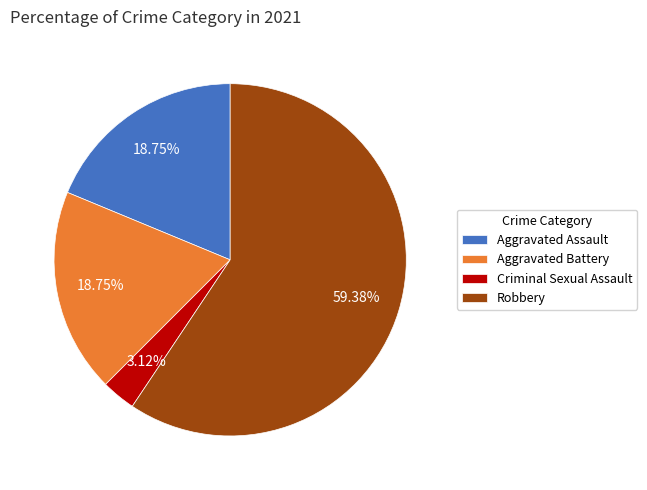

Count the number of slices in the pie.

4